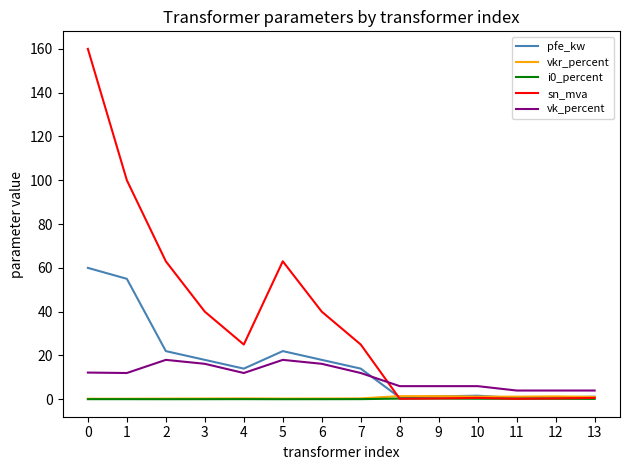

Is this an area chart (filled region under the line)?

No